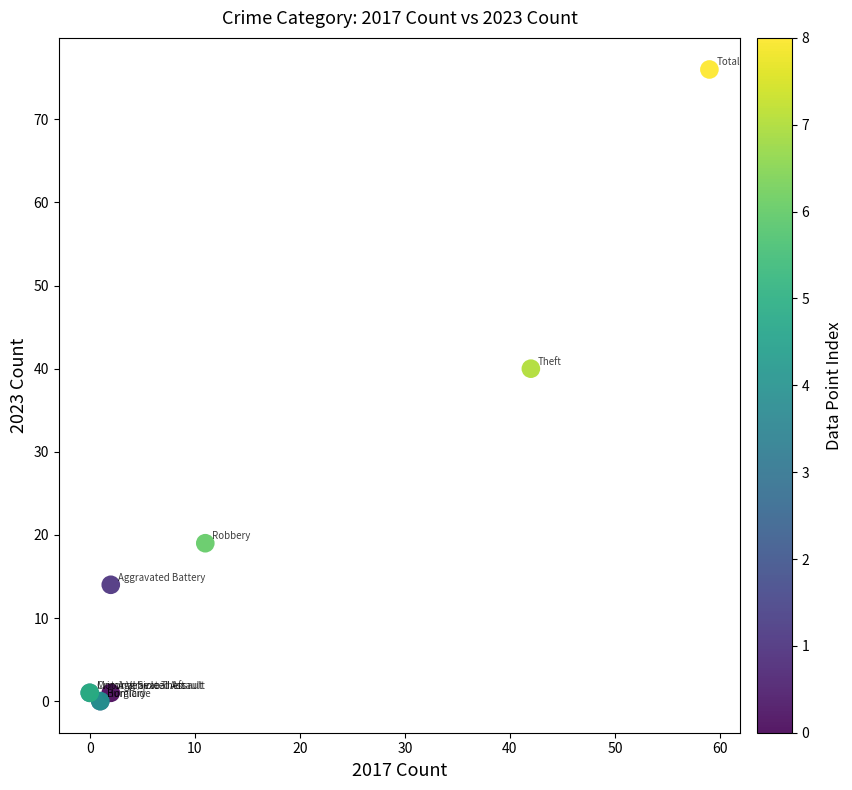

What Y value in the scatter plot is closest to 38?

40